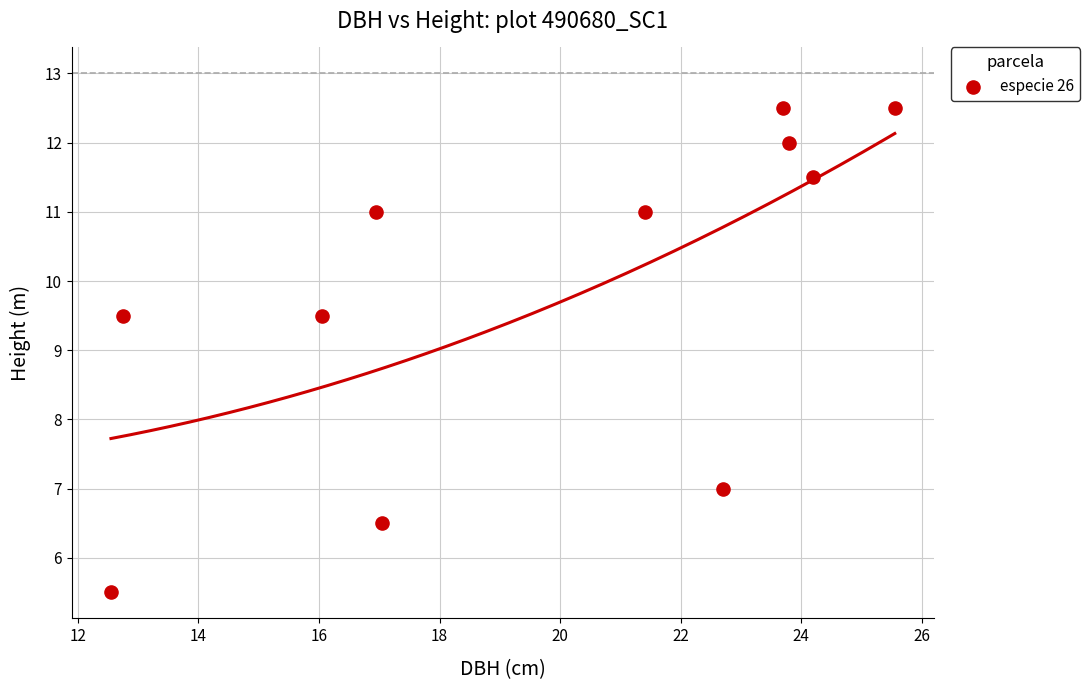

What is the average X value?

19.7